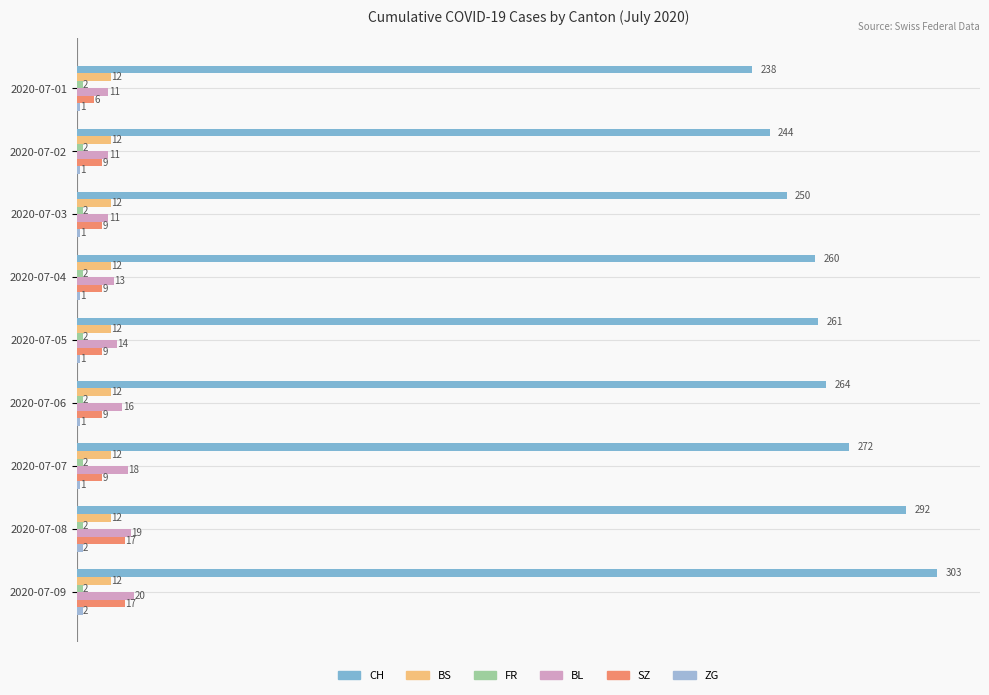

How many values in the SZ series are below 9?

1